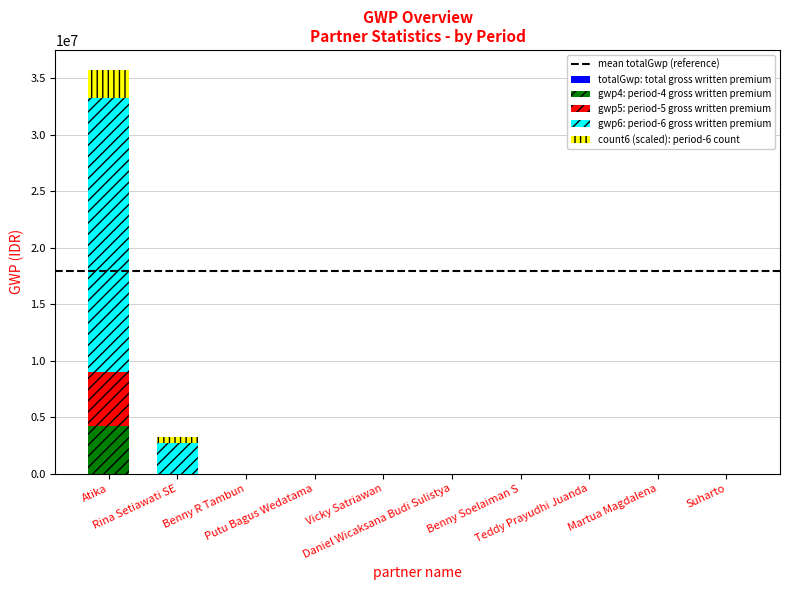

Is the value of gwp6 at Rina Setiawati SE greater than the value of totalGwp at Benny R Tambun?

Yes